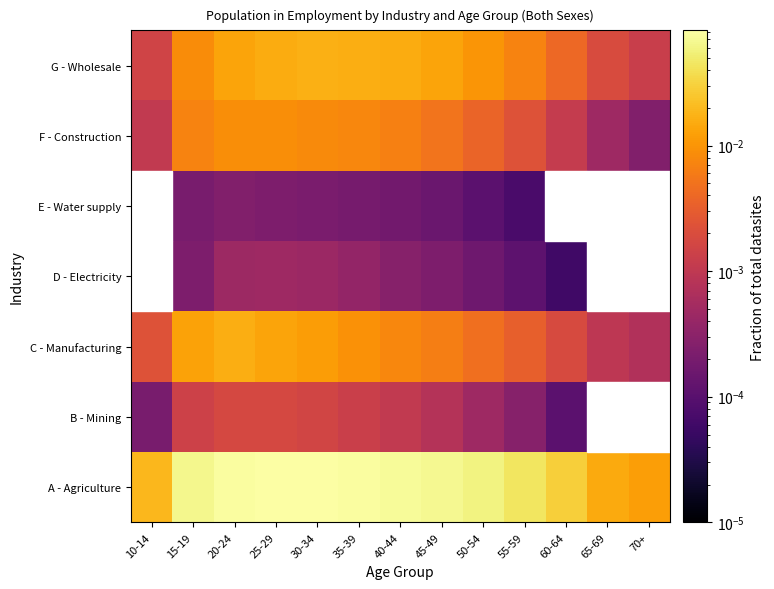

Reading left to right, extract all data points from this chart.

A - Agriculture: 10-14=0.0	15-19=0.1	20-24=0.1	25-29=0.1	30-34=0.1	35-39=0.1	40-44=0.1	45-49=0.1	50-54=0.1	55-59=0.0	60-64=0.0	65-69=0.0	70+=0.0
B - Mining: 10-14=0.0	15-19=0.0	20-24=0.0	25-29=0.0	30-34=0.0	35-39=0.0	40-44=0.0	45-49=0.0	50-54=0.0	55-59=0.0	60-64=0.0	65-69=0.0	70+=0.0
C - Manufacturing: 10-14=0.0	15-19=0.0	20-24=0.0	25-29=0.0	30-34=0.0	35-39=0.0	40-44=0.0	45-49=0.0	50-54=0.0	55-59=0.0	60-64=0.0	65-69=0.0	70+=0.0
D - Electricity: 10-14=0.0	15-19=0.0	20-24=0.0	25-29=0.0	30-34=0.0	35-39=0.0	40-44=0.0	45-49=0.0	50-54=0.0	55-59=0.0	60-64=0.0	65-69=0.0	70+=0.0
E - Water supply: 10-14=0.0	15-19=0.0	20-24=0.0	25-29=0.0	30-34=0.0	35-39=0.0	40-44=0.0	45-49=0.0	50-54=0.0	55-59=0.0	60-64=0.0	65-69=0.0	70+=0.0
F - Construction: 10-14=0.0	15-19=0.0	20-24=0.0	25-29=0.0	30-34=0.0	35-39=0.0	40-44=0.0	45-49=0.0	50-54=0.0	55-59=0.0	60-64=0.0	65-69=0.0	70+=0.0
G - Wholesale: 10-14=0.0	15-19=0.0	20-24=0.0	25-29=0.0	30-34=0.0	35-39=0.0	40-44=0.0	45-49=0.0	50-54=0.0	55-59=0.0	60-64=0.0	65-69=0.0	70+=0.0